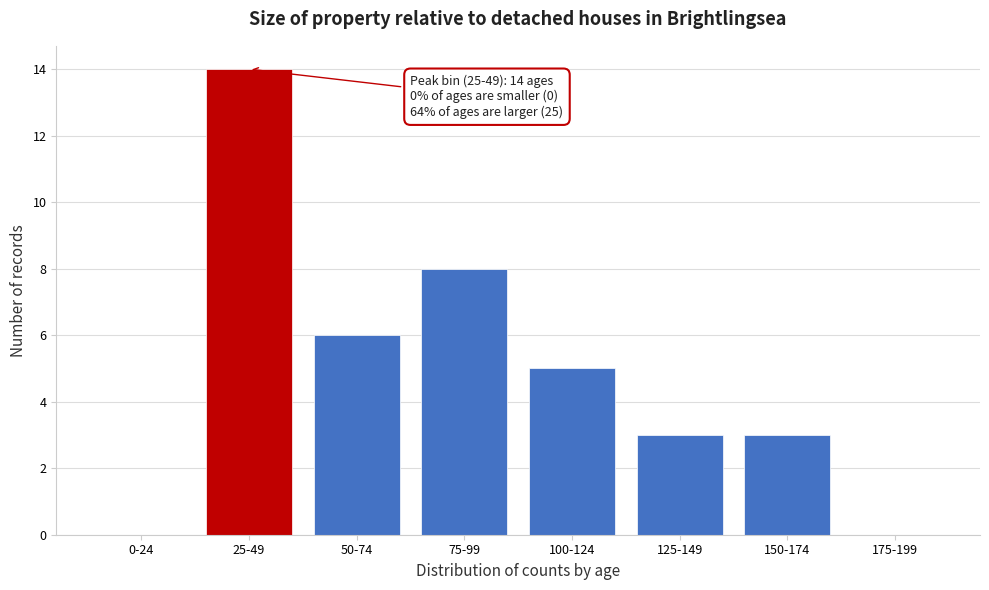

Reading right to left, what are all the values shown in this chart?

175-199=0	150-174=3	125-149=3	100-124=5	75-99=8	50-74=6	25-49=14	0-24=0